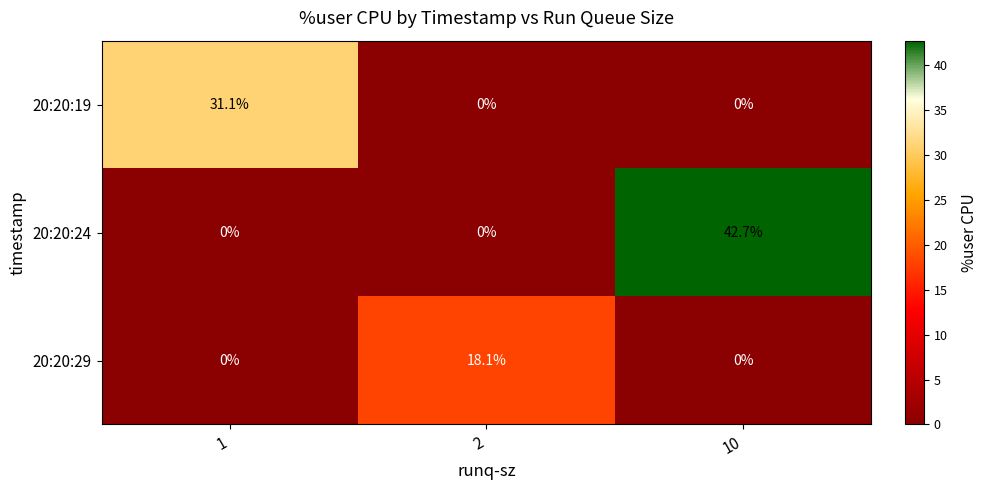

True or false: 20:20:19 has a value of -9.9 at 2.

False